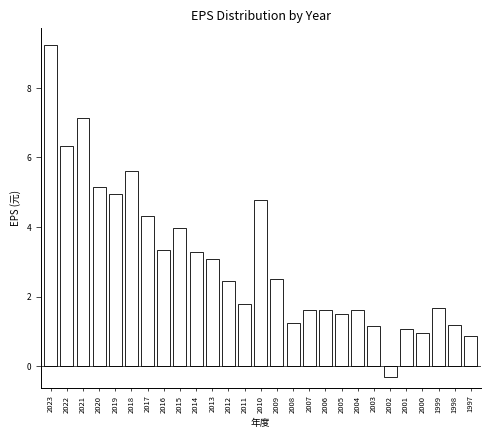

Read the value at 2017.

4.3